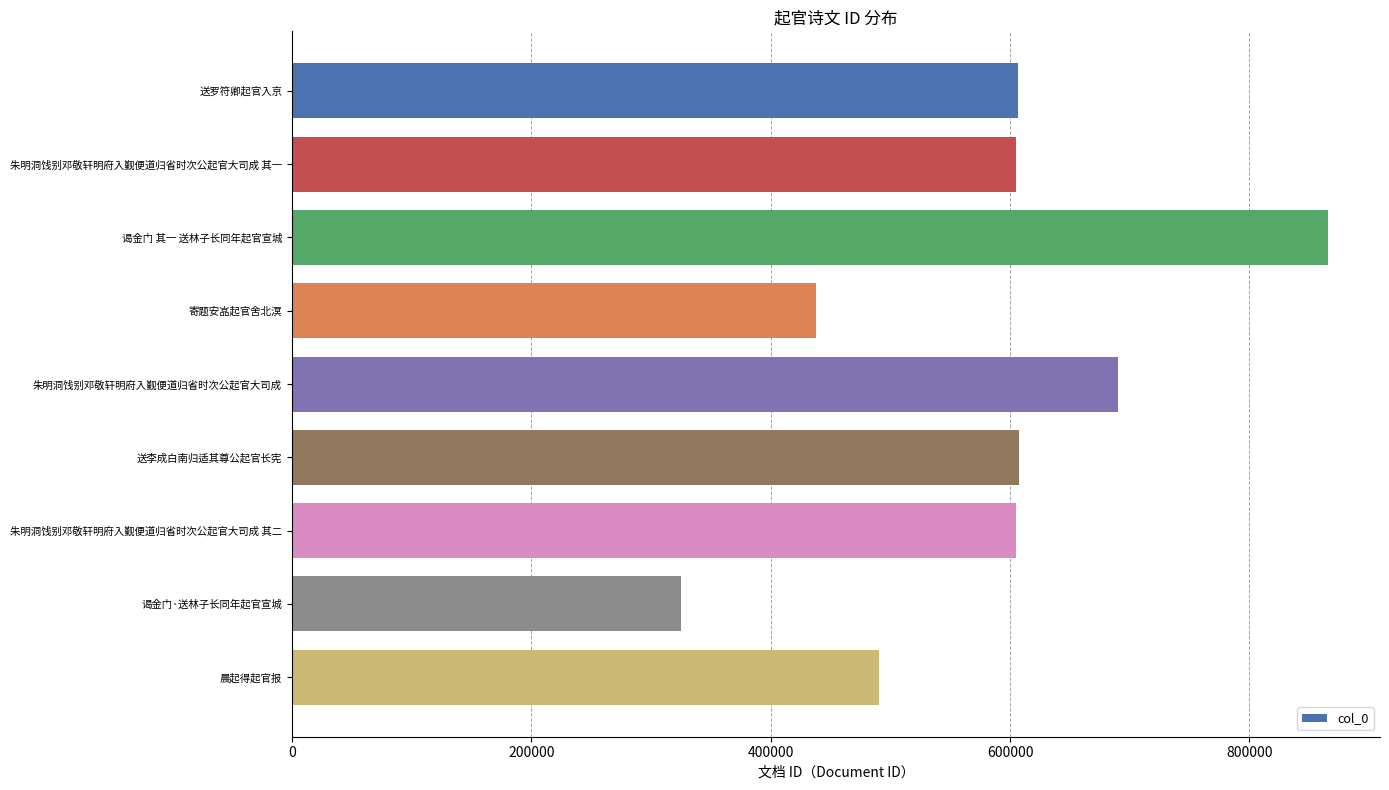

How many series are shown in this chart?

1